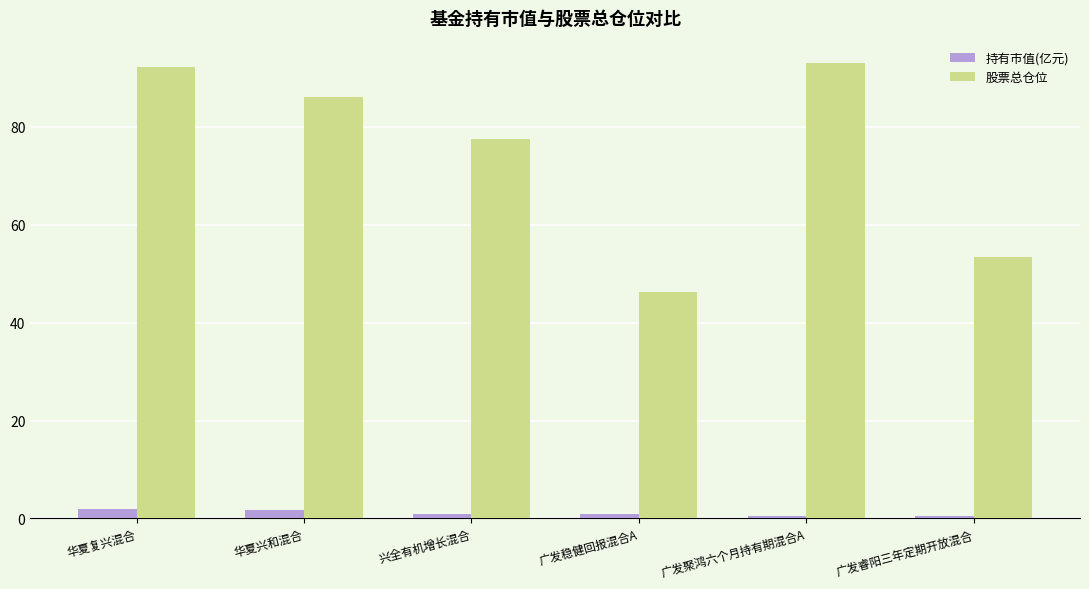

Count the number of data series in this chart.

2